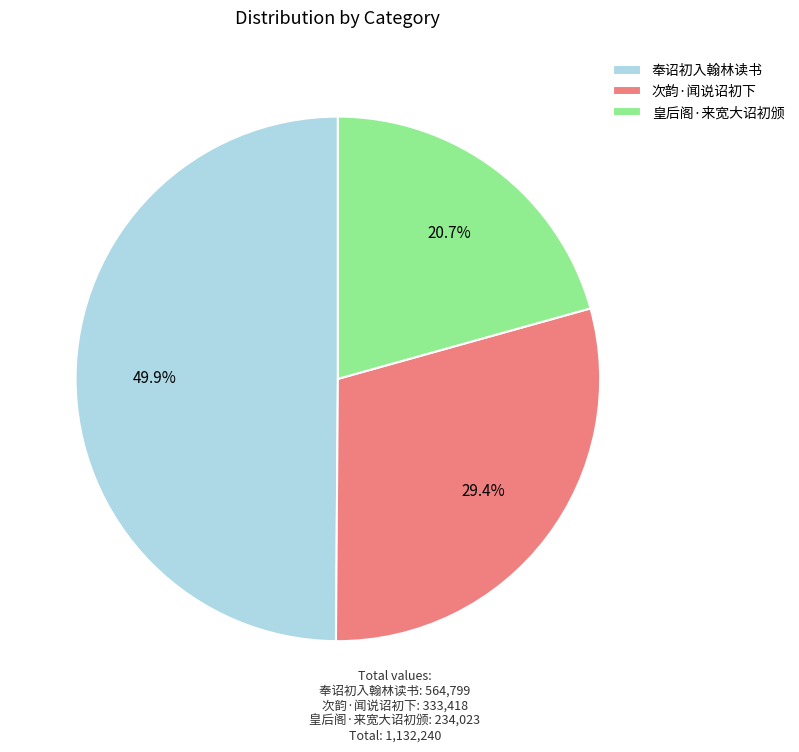

Is 次韵·闻说诏初下 the majority of the pie?

No